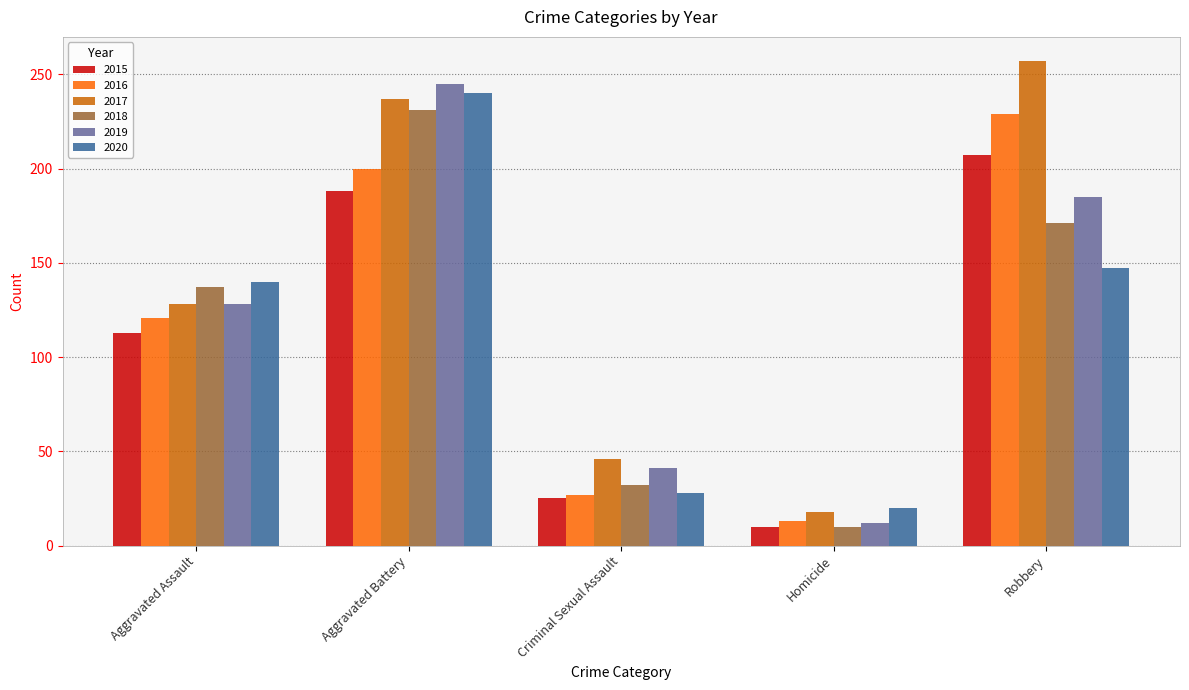

What position from the left is Aggravated Battery?

2